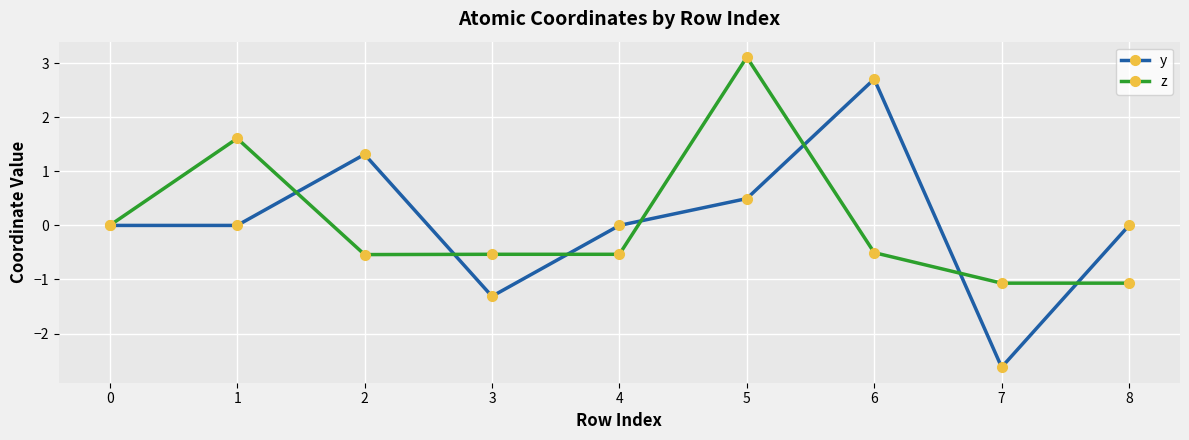

What is the average value of the z series?

0.1